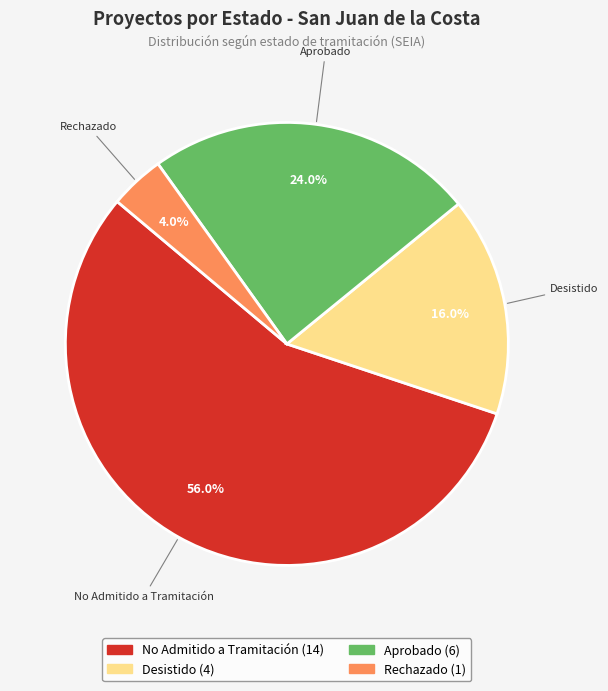

To the nearest percent, what is the difference between the largest and smallest slice percentages?

52%